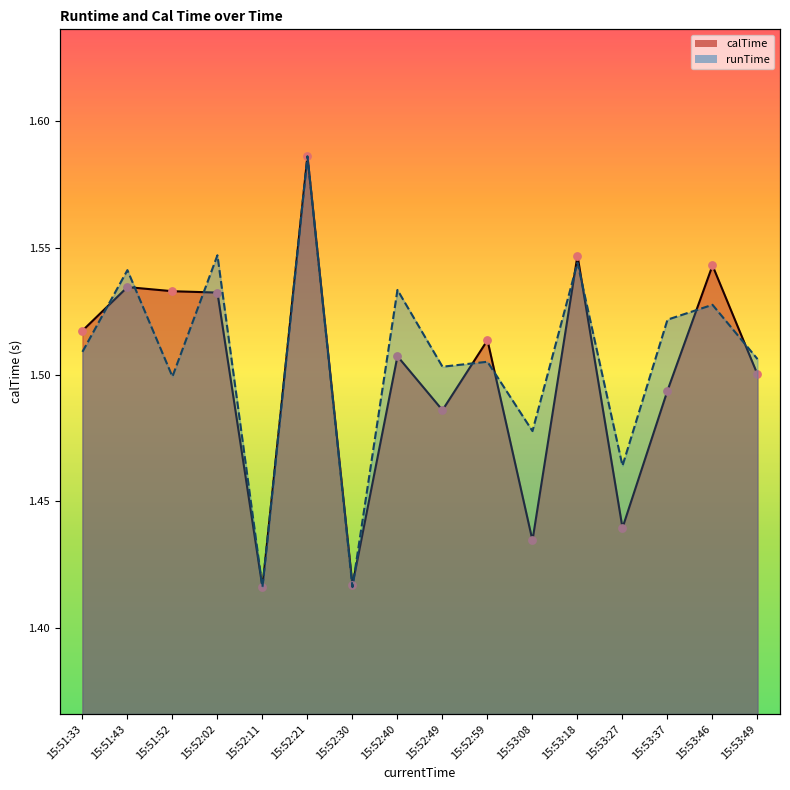

Which series reaches the minimum Y coordinate?

calTime